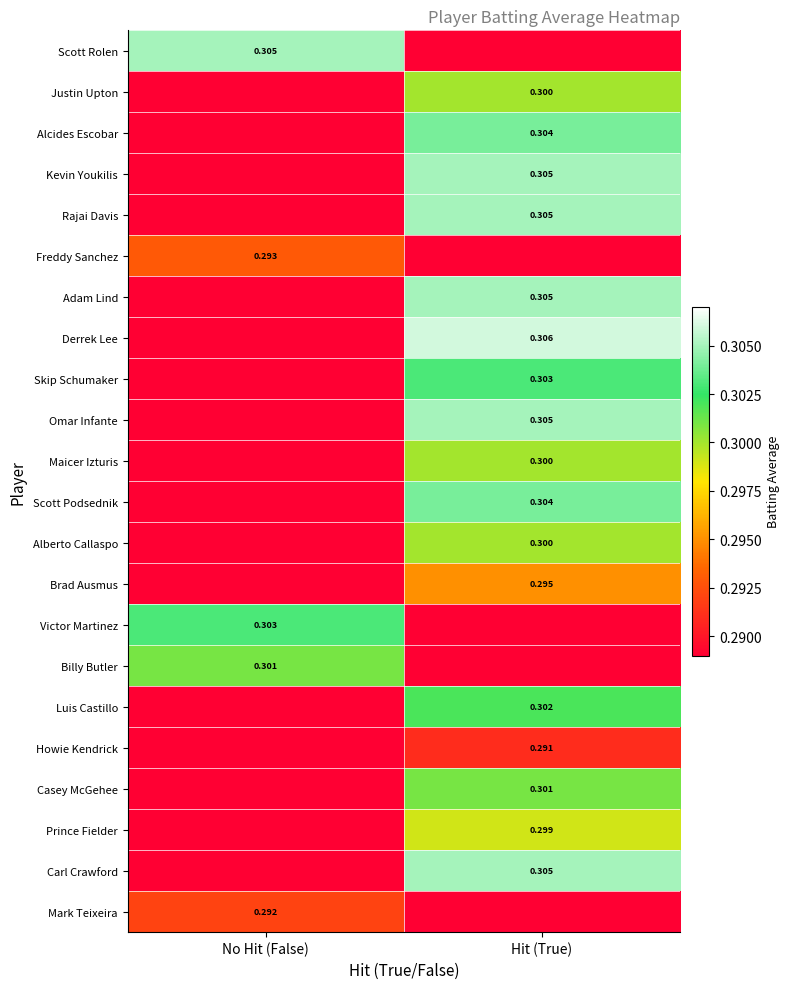

Is the value of Victor Martinez at No Hit (False) greater than the value of Omar Infante at Hit (True)?

No